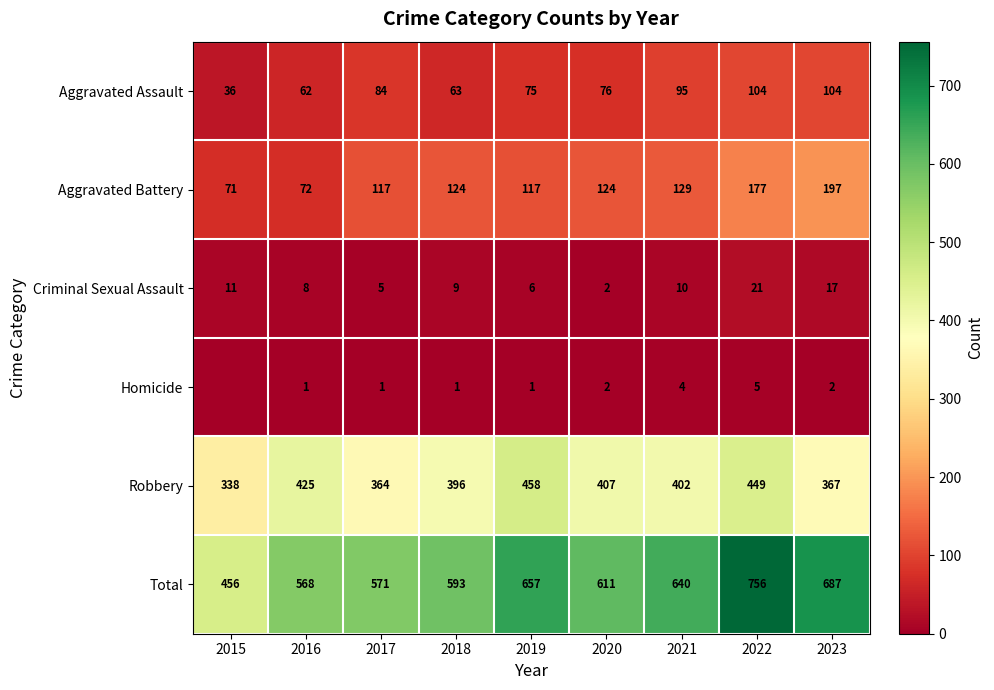

True or false: Homicide has a value of 2 at 2023.

True